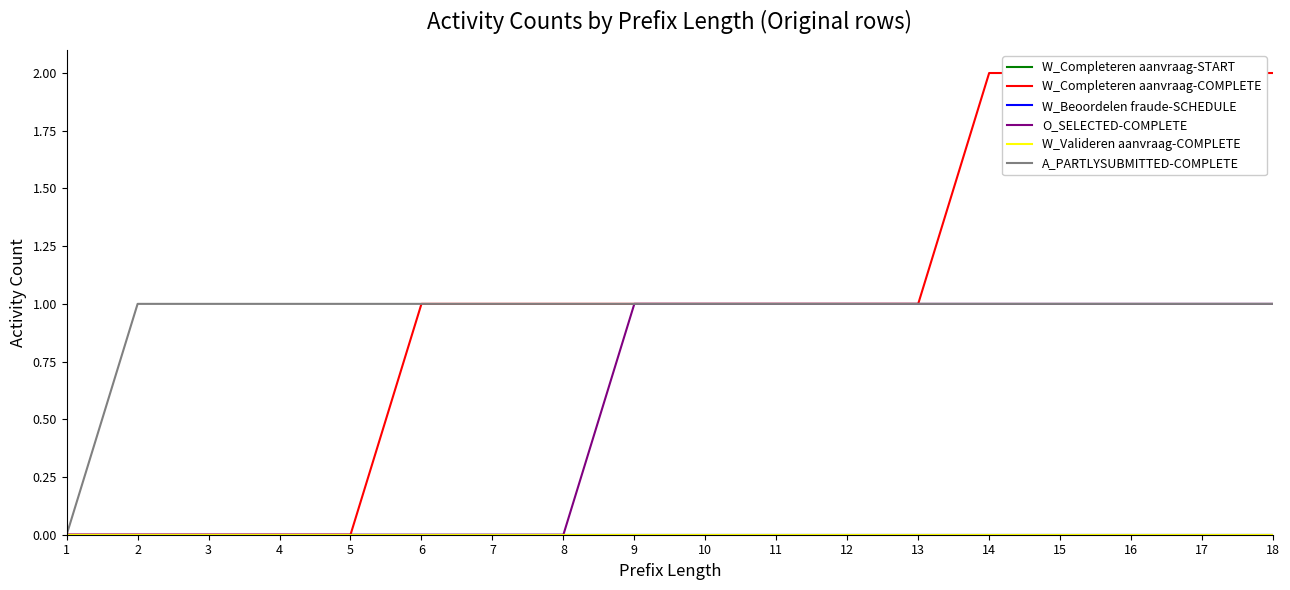

What are all the series names shown in the legend?

W_Completeren aanvraag-START, W_Completeren aanvraag-COMPLETE, W_Beoordelen fraude-SCHEDULE, O_SELECTED-COMPLETE, W_Valideren aanvraag-COMPLETE, A_PARTLYSUBMITTED-COMPLETE